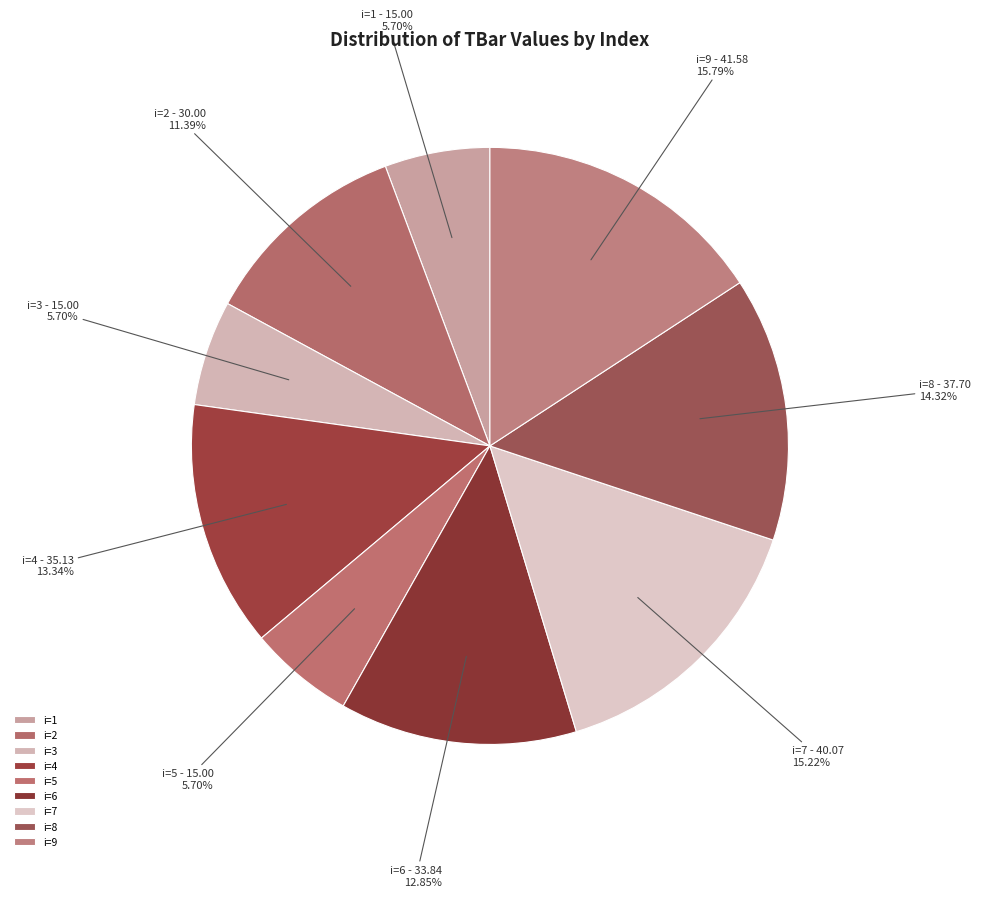

Between i=3 and i=2, which is larger?

i=2